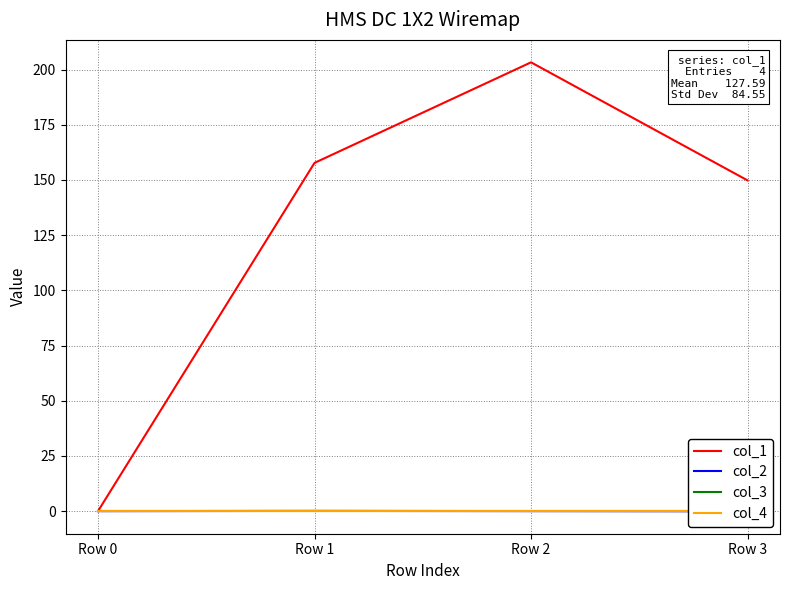

Which label corresponds to the smallest value in the chart?

Row 3